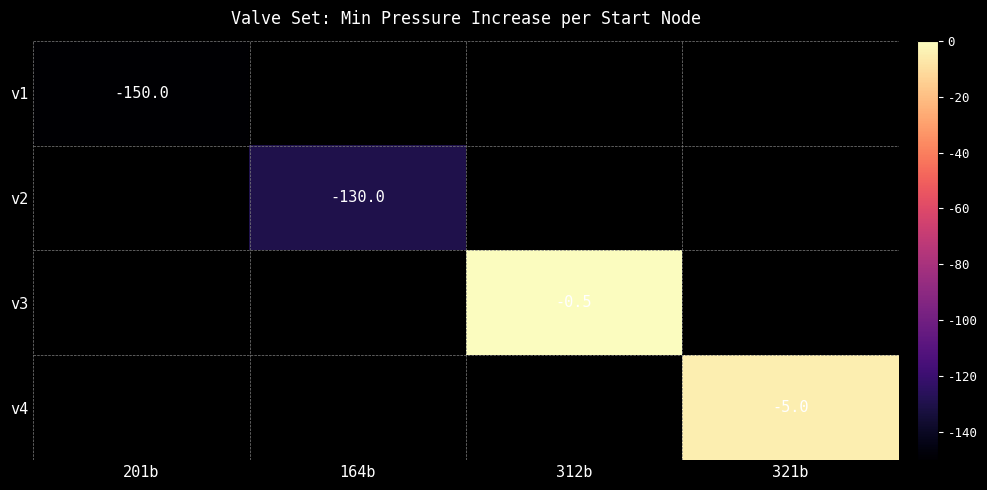

Which has a higher value, 321b or 312b?

312b